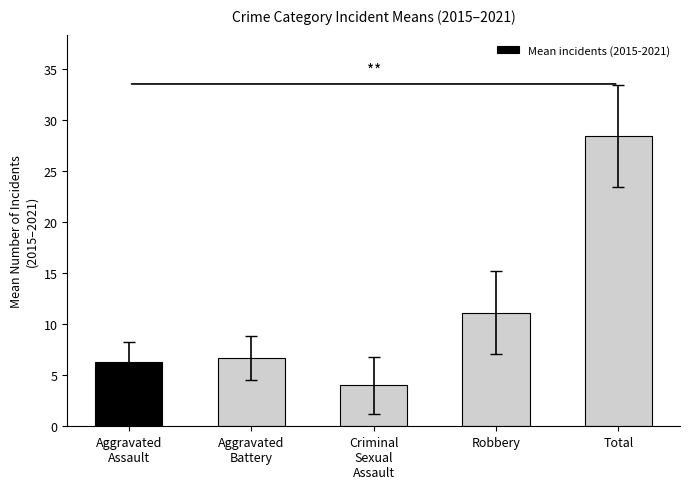

Which label corresponds to the smallest value in the chart?

Criminal
Sexual
Assault